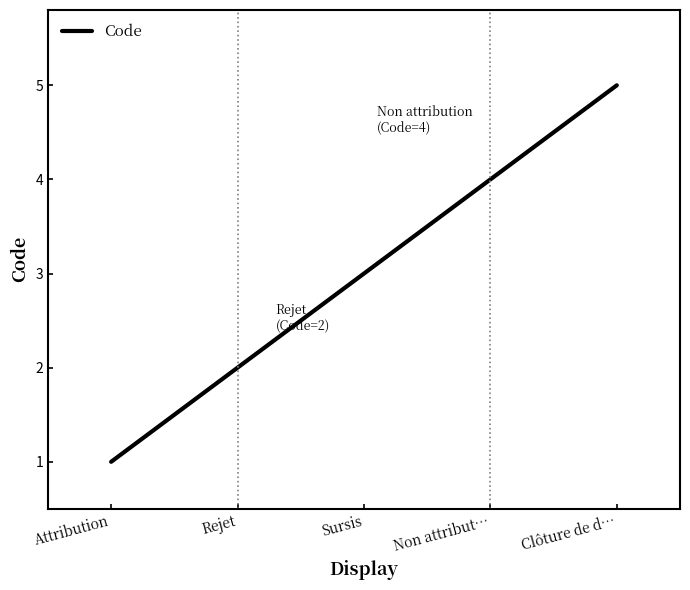

True or false: the data has more than 0 interior local peaks.

False